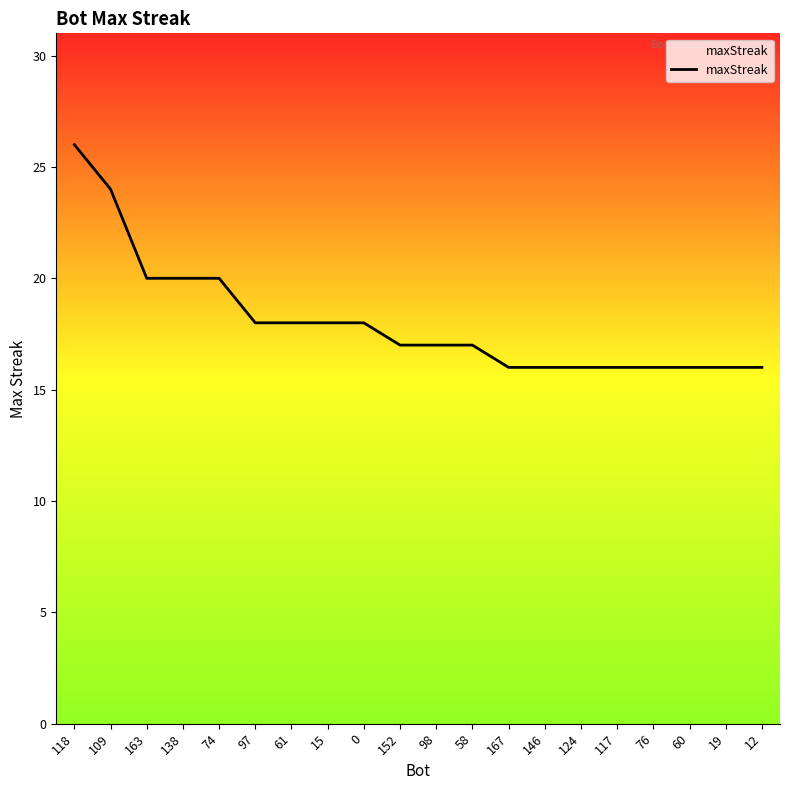

What is the change in value from 118 to 167?

-10